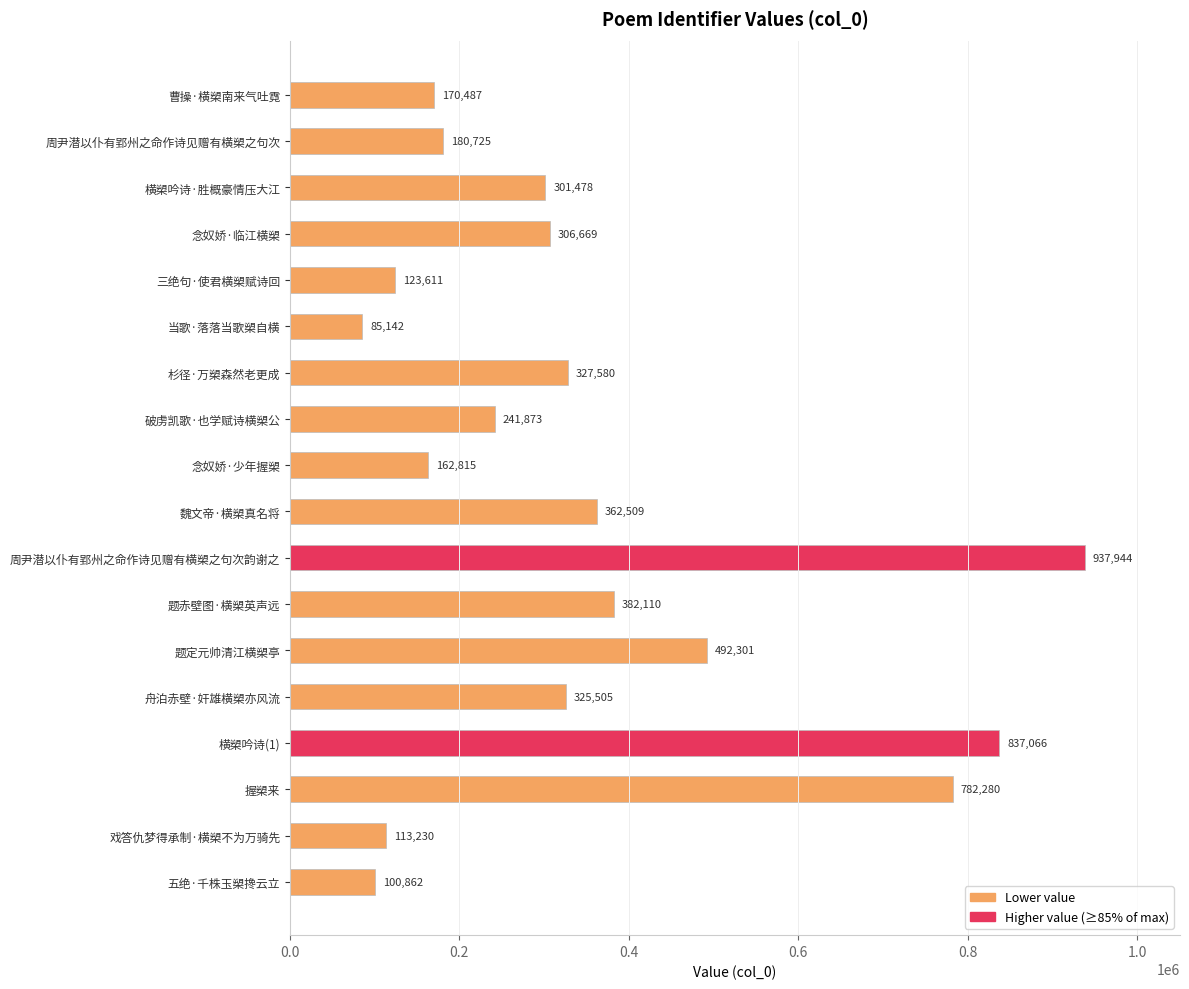

Between 握槊来 and 戏答仇梦得承制·横槊不为万骑先, which is larger?

握槊来